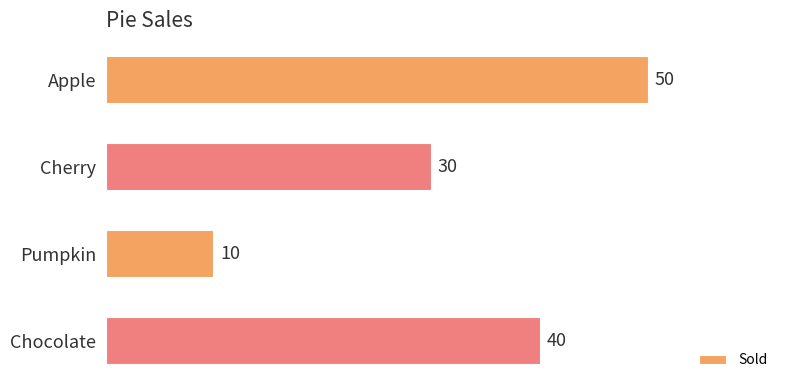

Where is the data nearest to the value 30?

Cherry